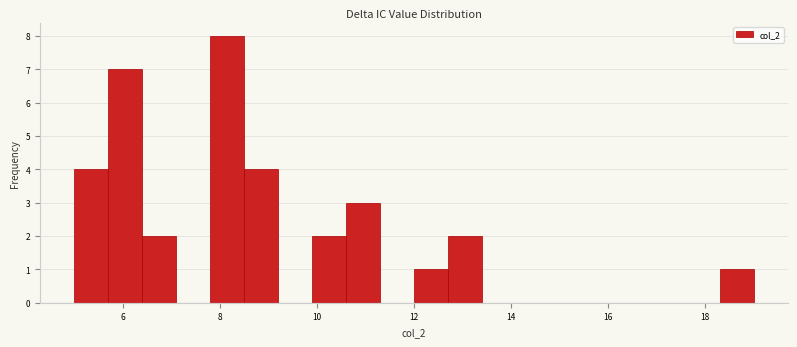

Read against the x-axis, roughly where is the centre of the tallest bar?

8.2